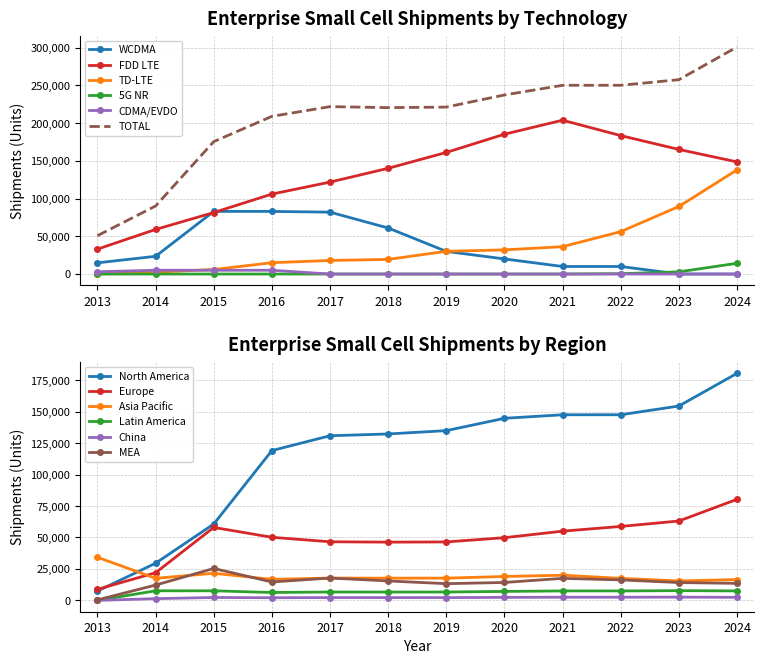

At which category does the chart reach its minimum across all series?

2023